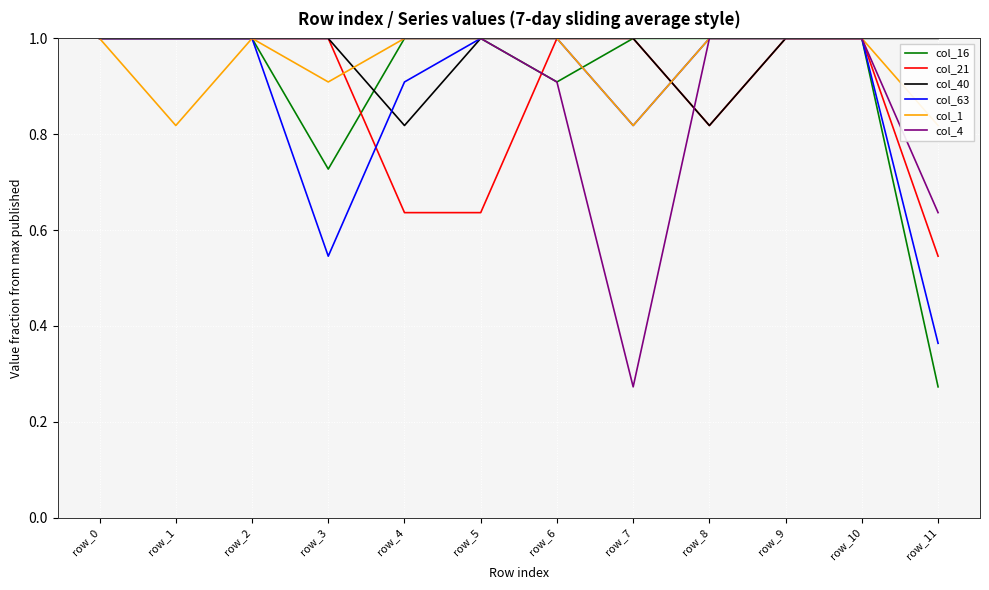

Reading left to right, what are all the values shown in this chart?

col_16: row_0=1.0	row_1=1.0	row_2=1.0	row_3=0.7	row_4=1.0	row_5=1.0	row_6=0.9	row_7=1.0	row_8=1.0	row_9=1.0	row_10=1.0	row_11=0.3
col_21: row_0=1.0	row_1=1.0	row_2=1.0	row_3=1.0	row_4=0.6	row_5=0.6	row_6=1.0	row_7=1.0	row_8=0.8	row_9=1.0	row_10=1.0	row_11=0.5
col_40: row_0=1.0	row_1=1.0	row_2=1.0	row_3=1.0	row_4=0.8	row_5=1.0	row_6=1.0	row_7=1.0	row_8=0.8	row_9=1.0	row_10=1.0	row_11=1.0
col_63: row_0=1.0	row_1=1.0	row_2=1.0	row_3=0.5	row_4=0.9	row_5=1.0	row_6=1.0	row_7=0.8	row_8=1.0	row_9=1.0	row_10=1.0	row_11=0.4
col_1: row_0=1.0	row_1=0.8	row_2=1.0	row_3=0.9	row_4=1.0	row_5=1.0	row_6=1.0	row_7=0.8	row_8=1.0	row_9=1.0	row_10=1.0	row_11=0.8
col_4: row_0=1.0	row_1=1.0	row_2=1.0	row_3=1.0	row_4=1.0	row_5=1.0	row_6=0.9	row_7=0.3	row_8=1.0	row_9=1.0	row_10=1.0	row_11=0.6